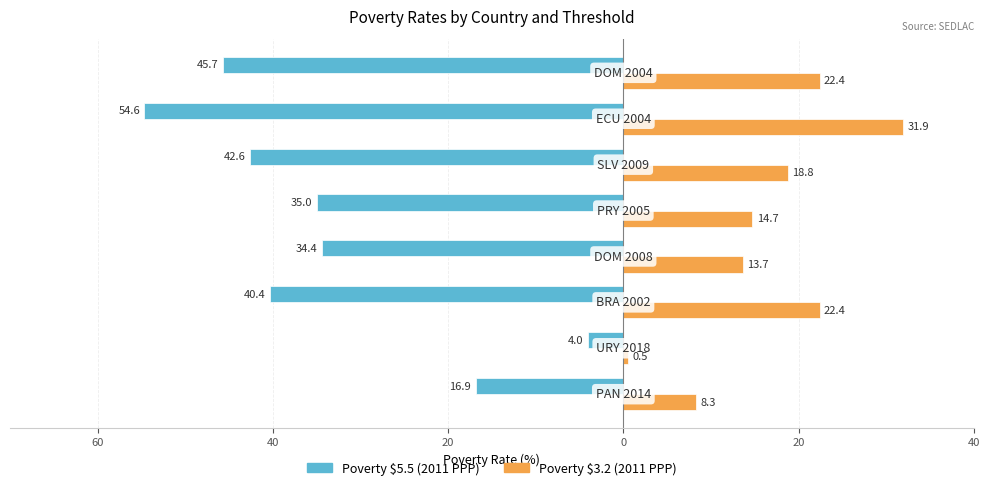

Count the number of data series in this chart.

2